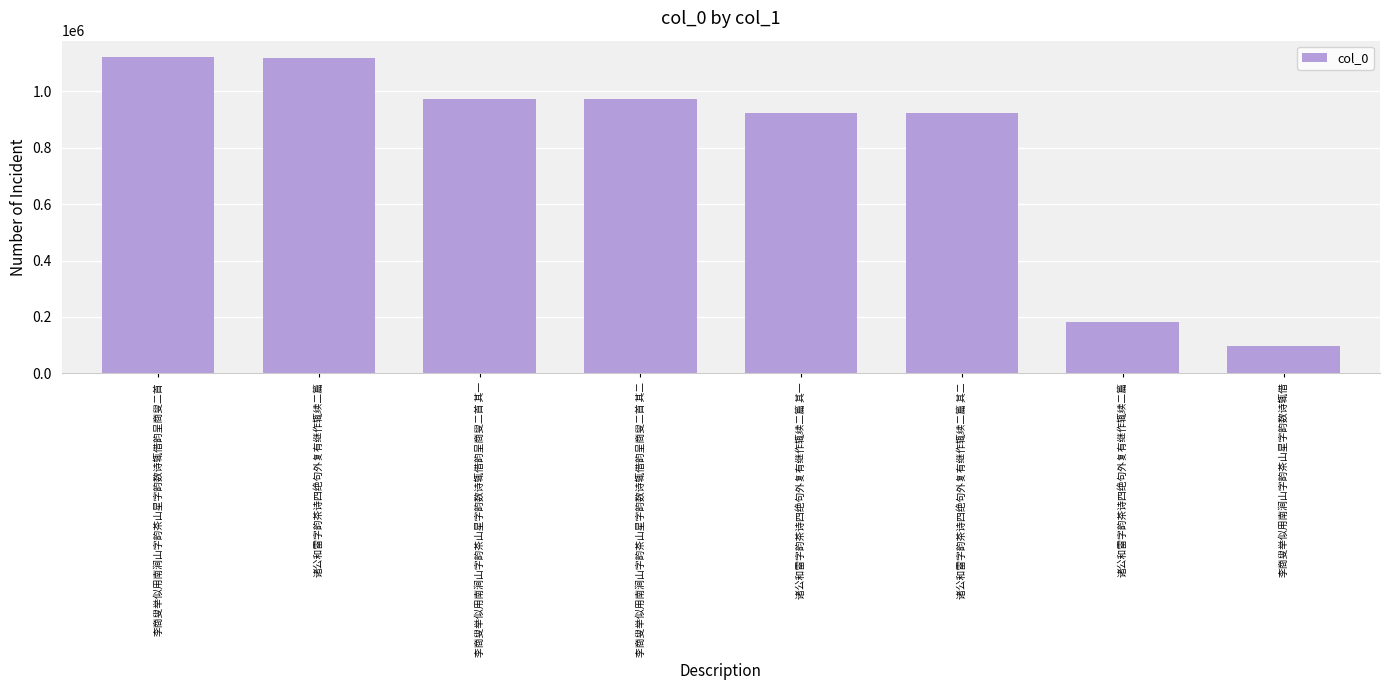

What is the minimum value shown in the chart?

96854